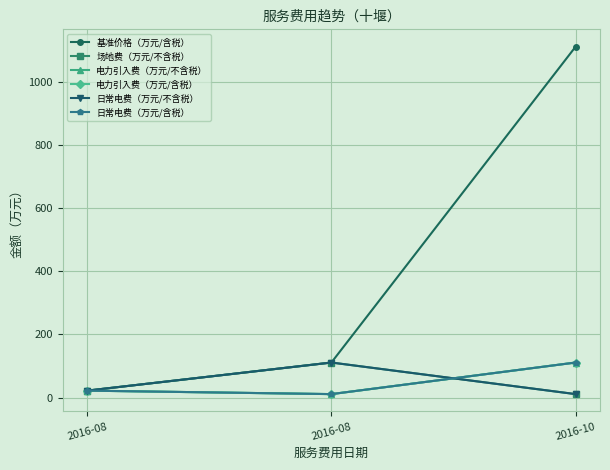

What is the difference between the 电力引入费（万元/不含税） values at 2016-10 and 2016-08?

89